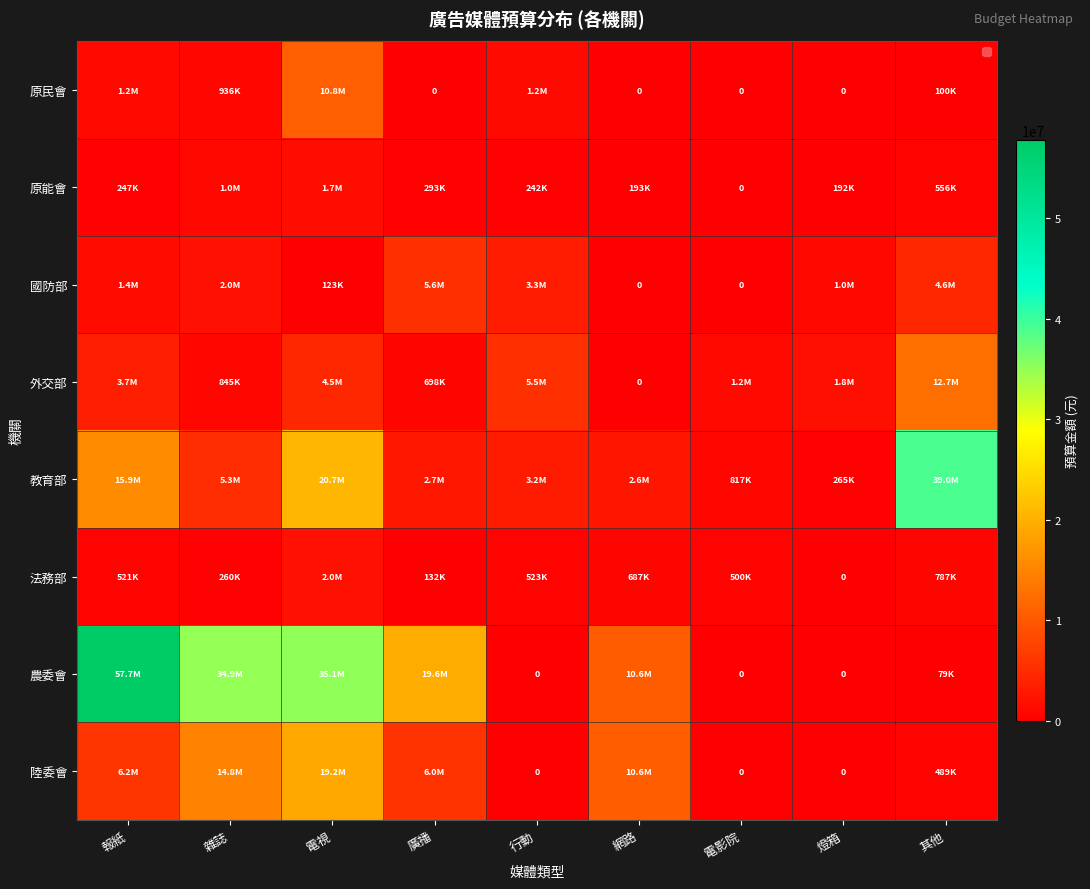

How many values in 國防部 are above zero?

7